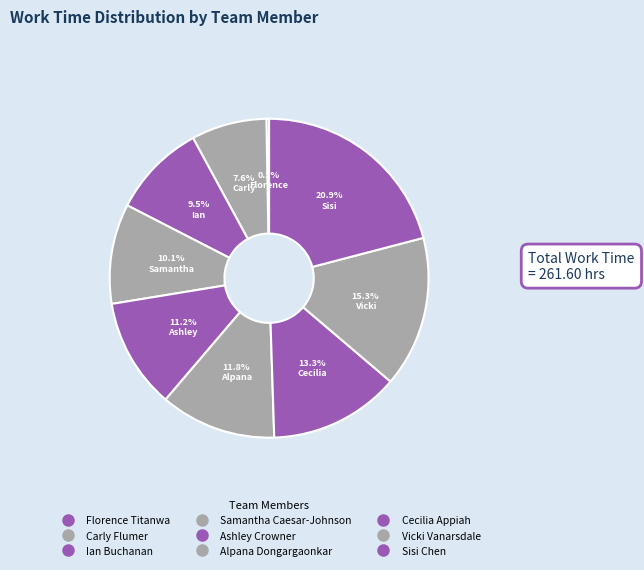

Is it true that Vicki Vanarsdale is 25% of the pie?

False